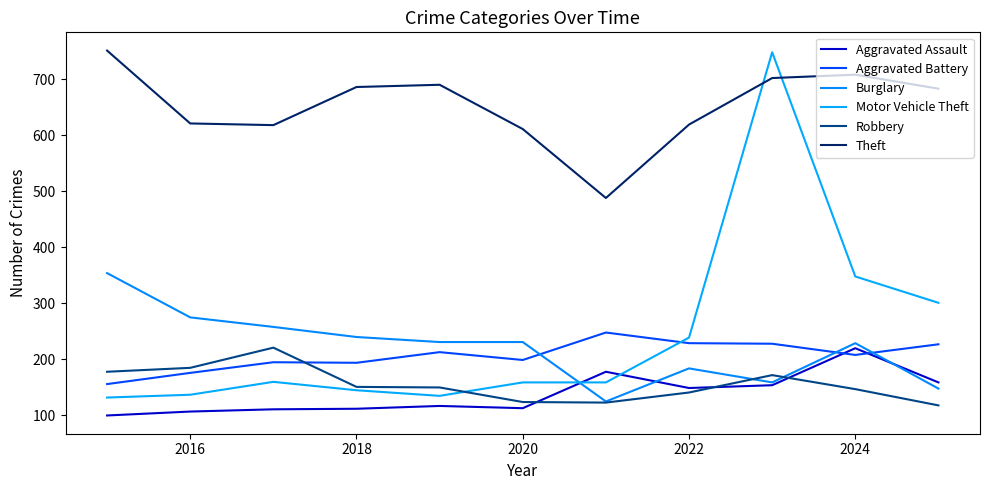

What is the value of the Robbery point at the 7th from the left?

123